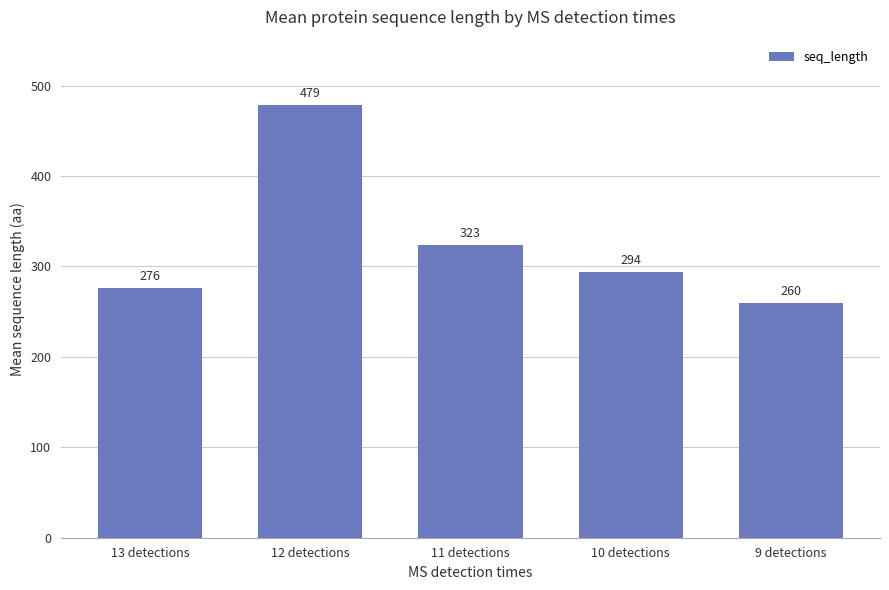

Where does the data first go above 293?

12 detections